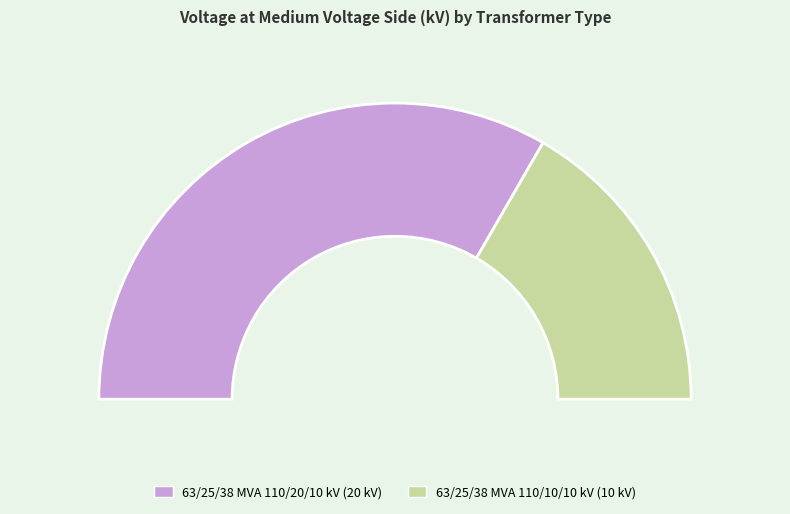

How many slices are in this pie chart?

2